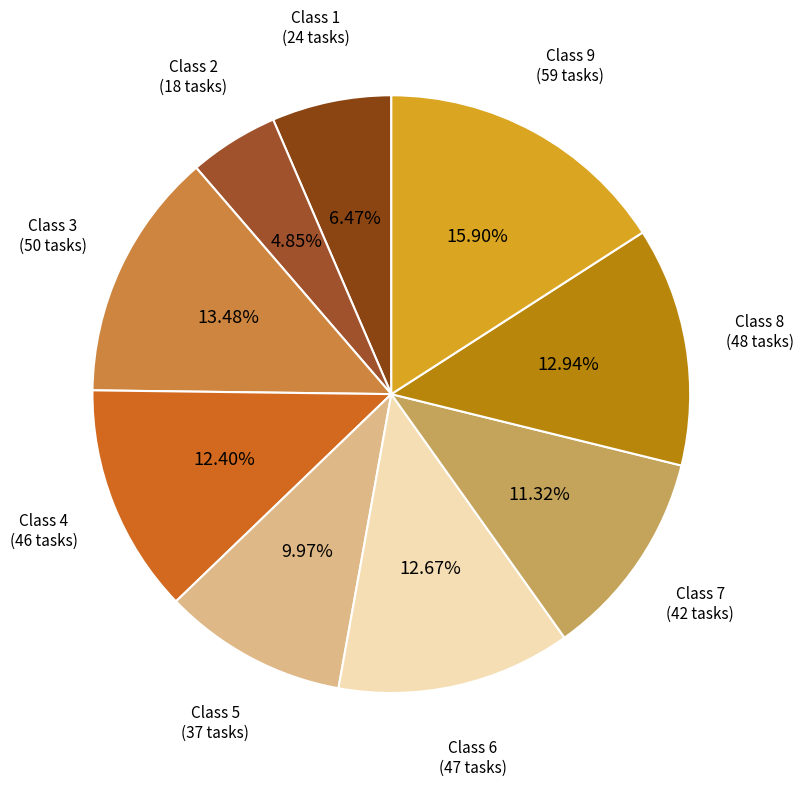

To the nearest percent, what is the average slice percentage?

11%